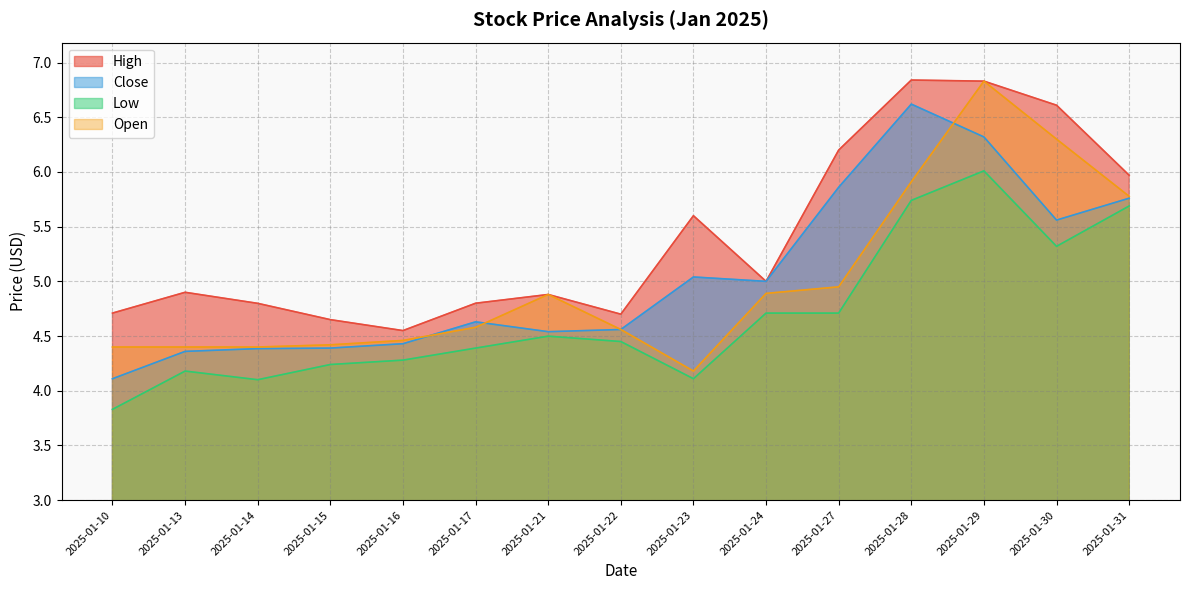

Reading left to right, list all the values displayed in this chart.

High: 2025-01-10=4.7	2025-01-13=4.9	2025-01-14=4.8	2025-01-15=4.7	2025-01-16=4.6	2025-01-17=4.8	2025-01-21=4.9	2025-01-22=4.7	2025-01-23=5.6	2025-01-24=5.0	2025-01-27=6.2	2025-01-28=6.8	2025-01-29=6.8	2025-01-30=6.6	2025-01-31=6.0
Close: 2025-01-10=4.1	2025-01-13=4.4	2025-01-14=4.4	2025-01-15=4.4	2025-01-16=4.4	2025-01-17=4.6	2025-01-21=4.5	2025-01-22=4.6	2025-01-23=5.0	2025-01-24=5.0	2025-01-27=5.9	2025-01-28=6.6	2025-01-29=6.3	2025-01-30=5.6	2025-01-31=5.8
Low: 2025-01-10=3.8	2025-01-13=4.2	2025-01-14=4.1	2025-01-15=4.2	2025-01-16=4.3	2025-01-17=4.4	2025-01-21=4.5	2025-01-22=4.4	2025-01-23=4.1	2025-01-24=4.7	2025-01-27=4.7	2025-01-28=5.7	2025-01-29=6.0	2025-01-30=5.3	2025-01-31=5.7
Open: 2025-01-10=4.4	2025-01-13=4.4	2025-01-14=4.4	2025-01-15=4.4	2025-01-16=4.5	2025-01-17=4.6	2025-01-21=4.9	2025-01-22=4.6	2025-01-23=4.2	2025-01-24=4.9	2025-01-27=4.9	2025-01-28=5.9	2025-01-29=6.8	2025-01-30=6.3	2025-01-31=5.8